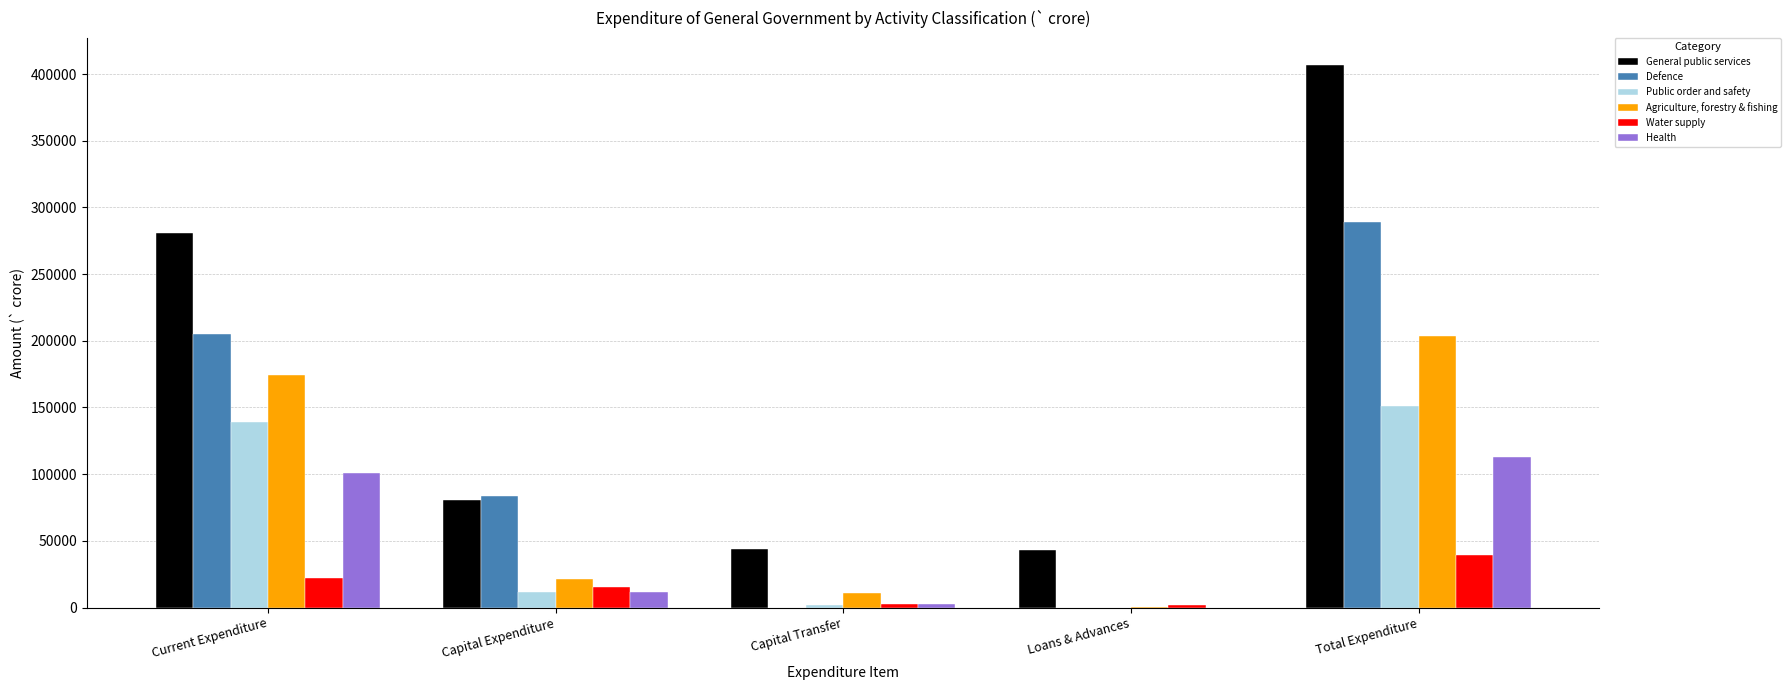

Which series has the widest spread of values?

General public services